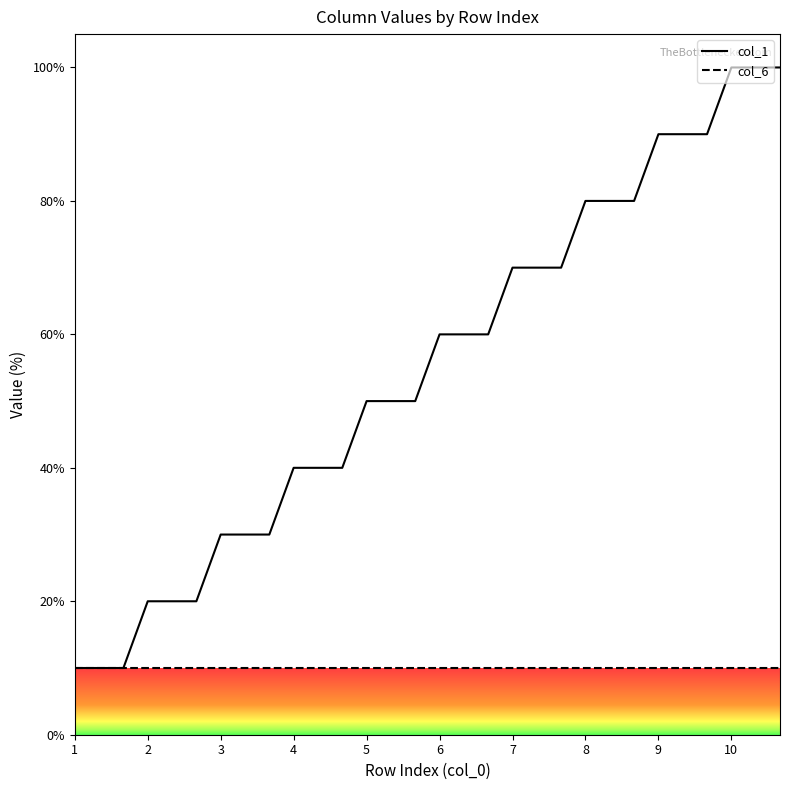

List the series in order of their overall mean, lowest first.

col_6, col_1